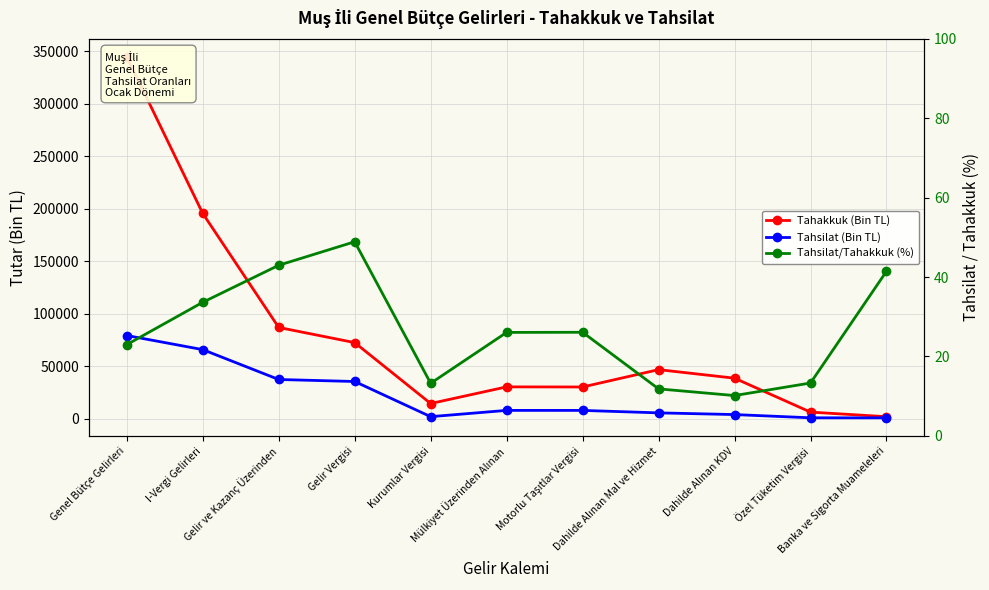

At which category is the sum across all series the highest?

Genel Bütçe Gelirleri